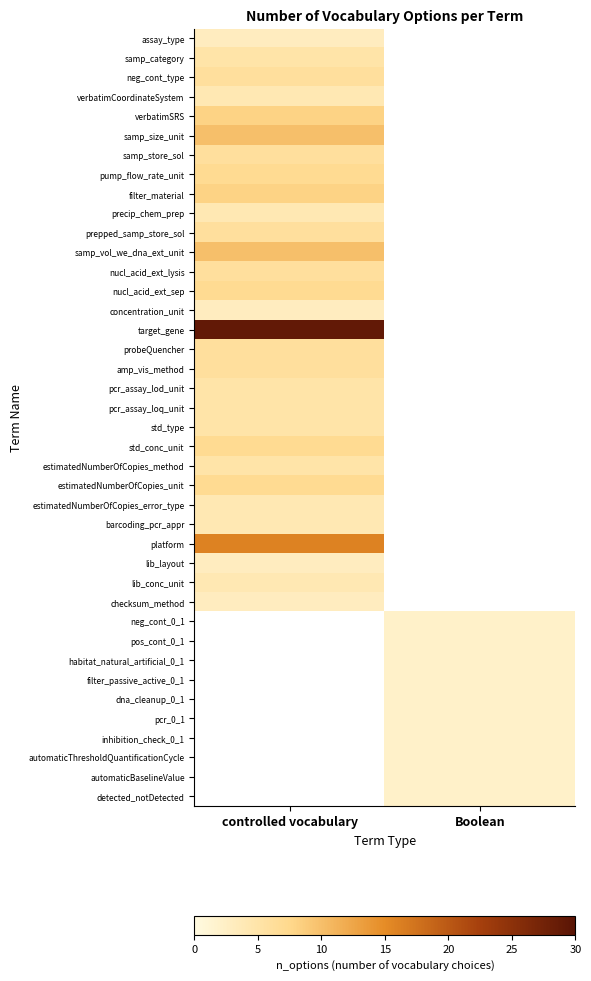

Is it true that samp_category equals 5.0 at controlled vocabulary?

True